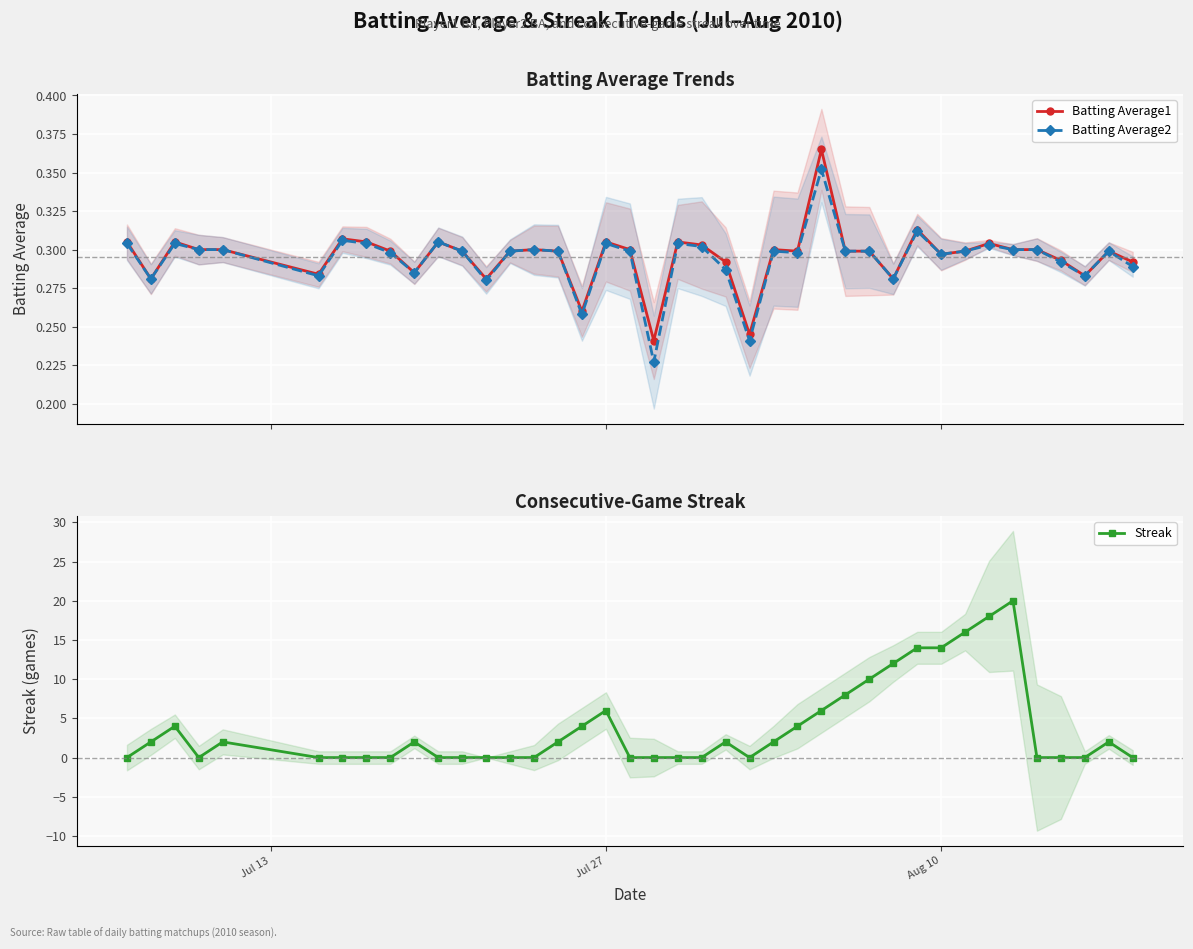

What are all the series names shown in the legend?

Batting Average1, Batting Average2, Streak